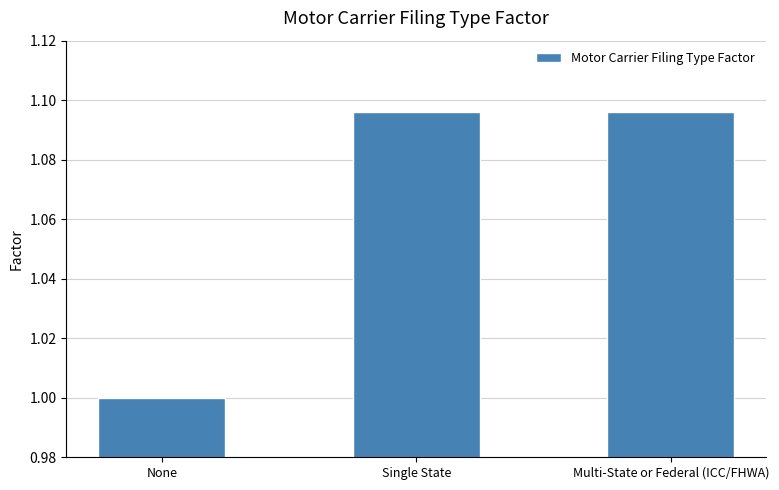

The value at None is 1.0. True or false?

True